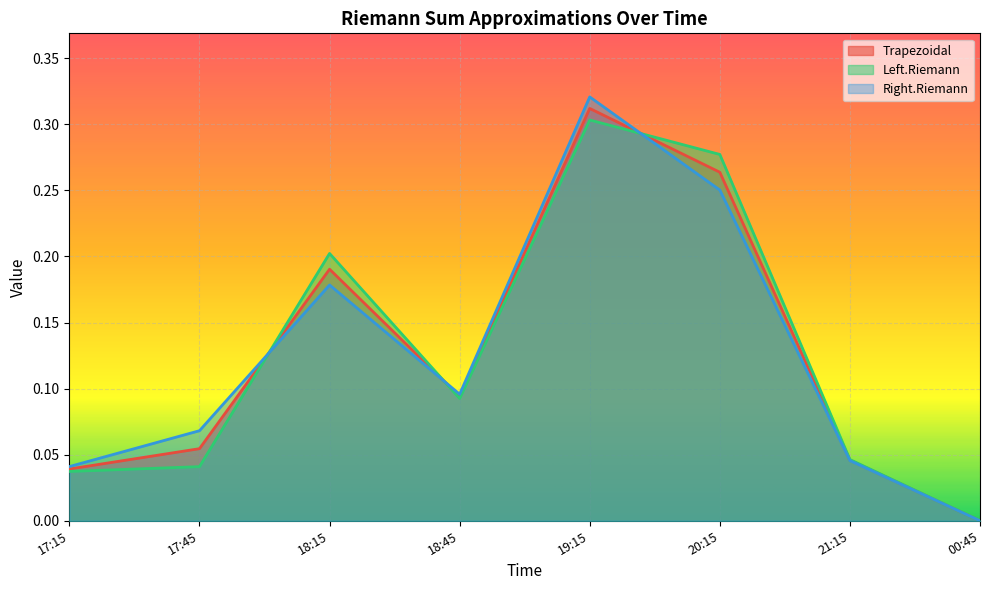

What is the label of the 2nd point from the right?

21:15